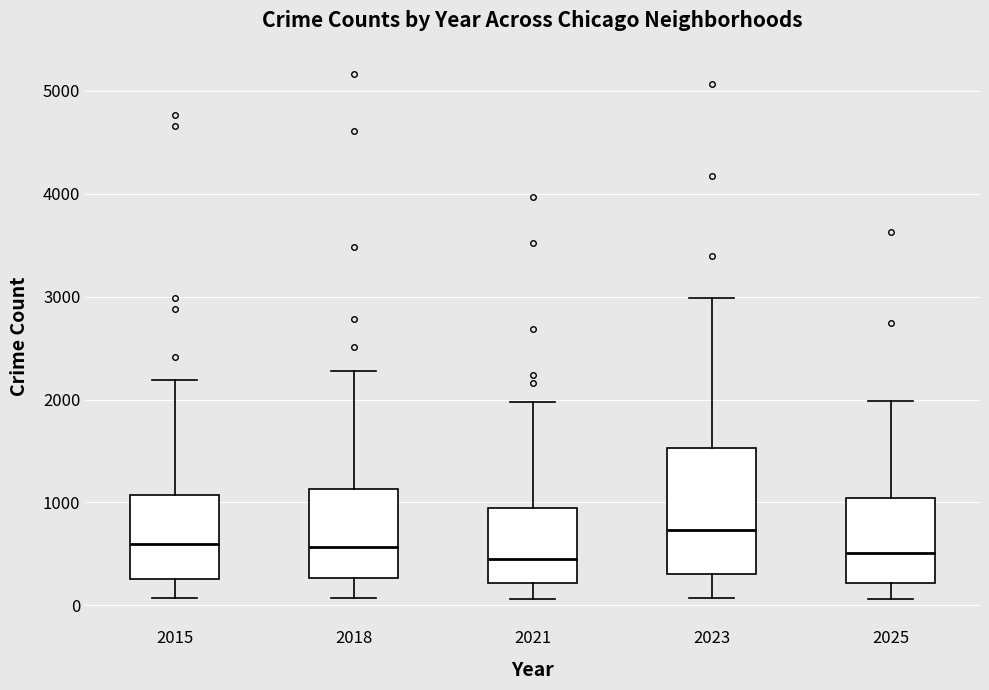

Reading left to right, read every box against the y-axis: the position of its median line, the range the box covers, and the ends of its whiskers. The values are not printed on the chart, so give them approximately, as read against the axis.

2015: median 600, box 300 to 1100, whiskers 100 to 2200
2018: median 600, box 300 to 1100, whiskers 100 to 2300
2021: median 500, box 200 to 900, whiskers 100 to 2000
2023: median 700, box 300 to 1500, whiskers 100 to 3000
2025: median 500, box 200 to 1000, whiskers 100 to 2000